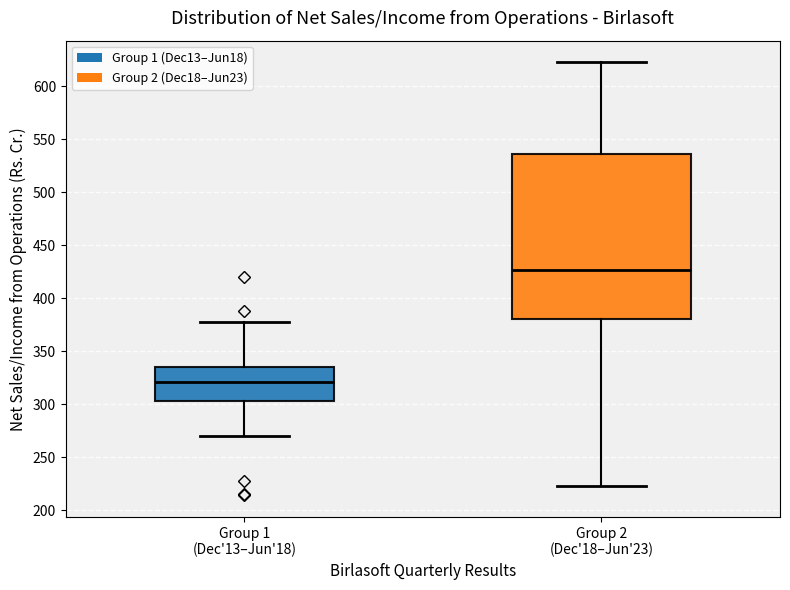

Where is the lower edge of the box for Group 1 (Dec'13–Jun'18) on the y-axis? The values are not printed on the chart, so give them approximately, as read against the axis.

305